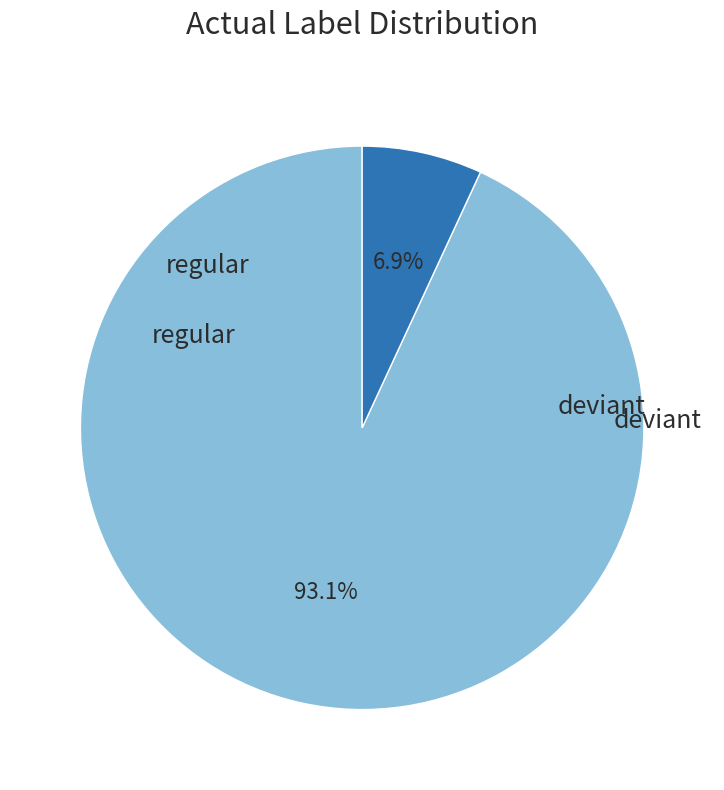

Is there a majority slice in this chart?

Yes